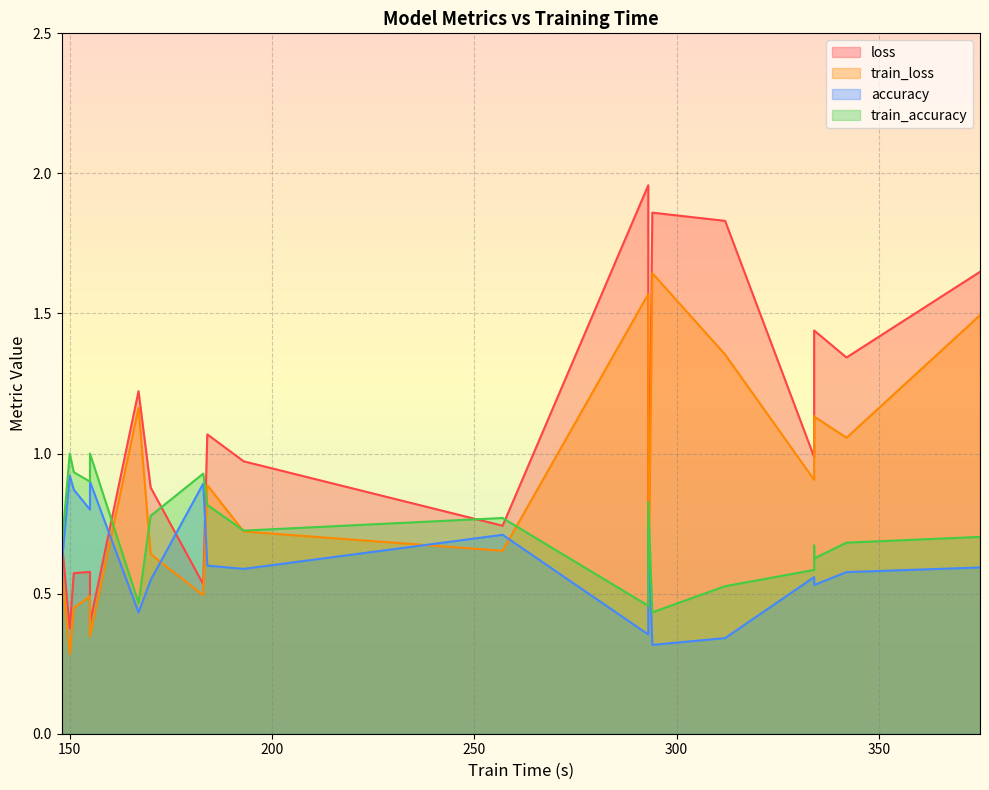

What are all the series names shown in the legend?

loss, train_loss, accuracy, train_accuracy